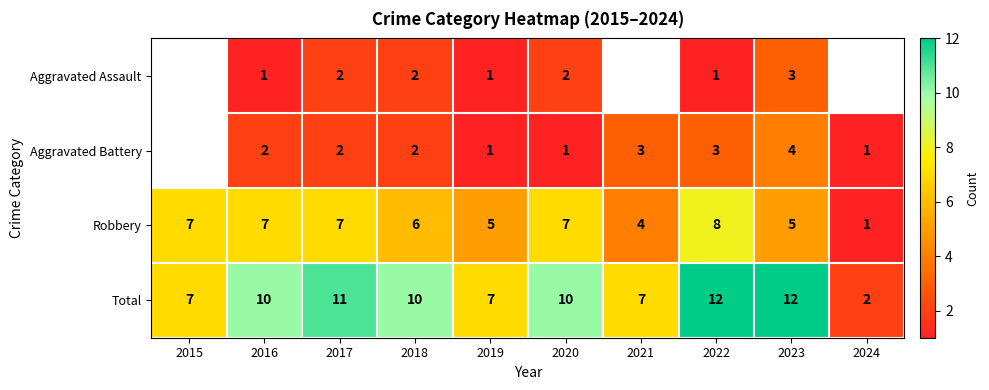

The Aggravated Battery series shows 2 at 2017. True or false?

True